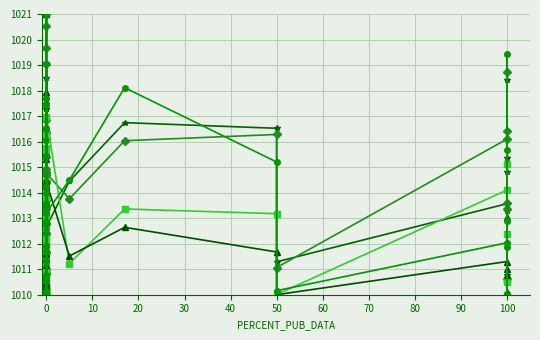

Is it true that avgHALSTEAD_DIFFICULTY equals 481.3 at 30?

False